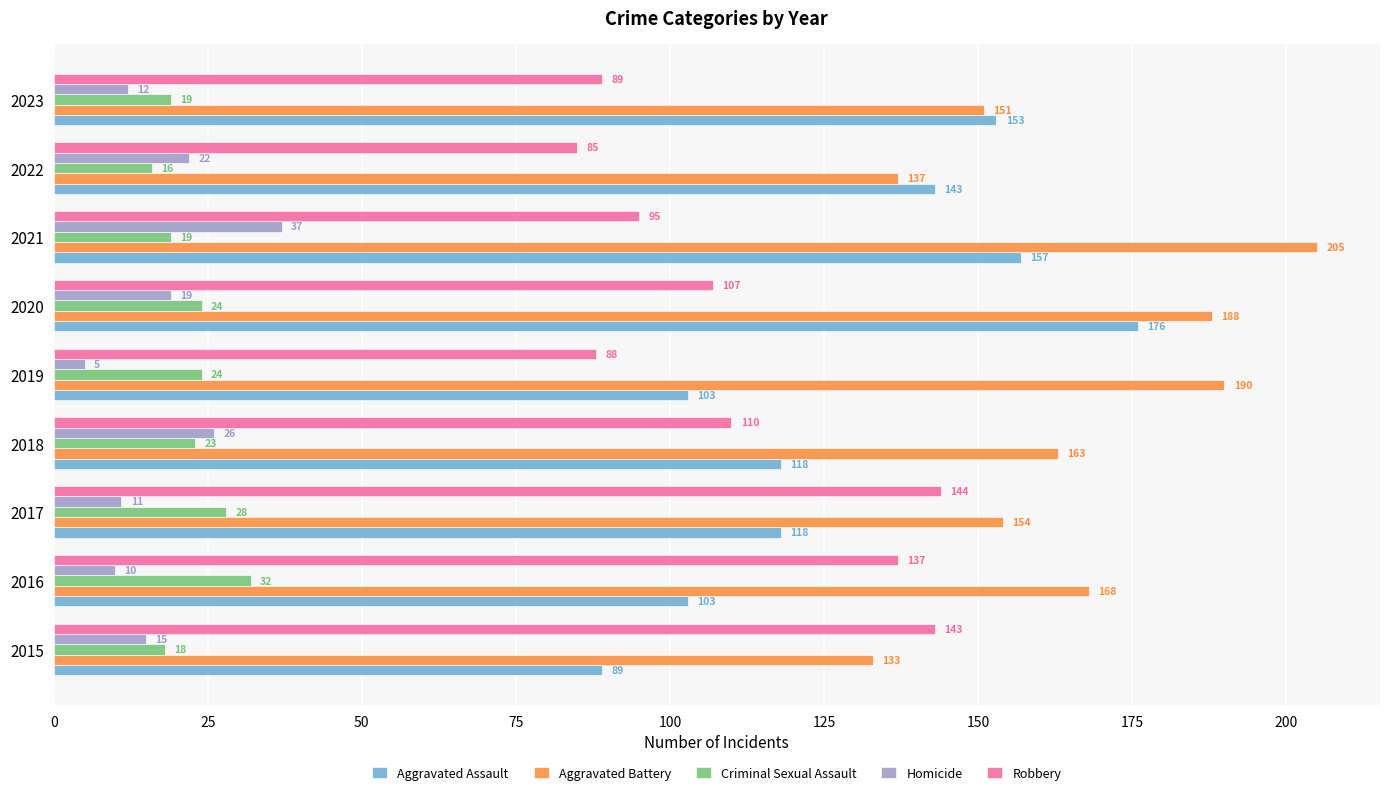

Is the value of Homicide at 2022 greater than the value of Criminal Sexual Assault at 2016?

No